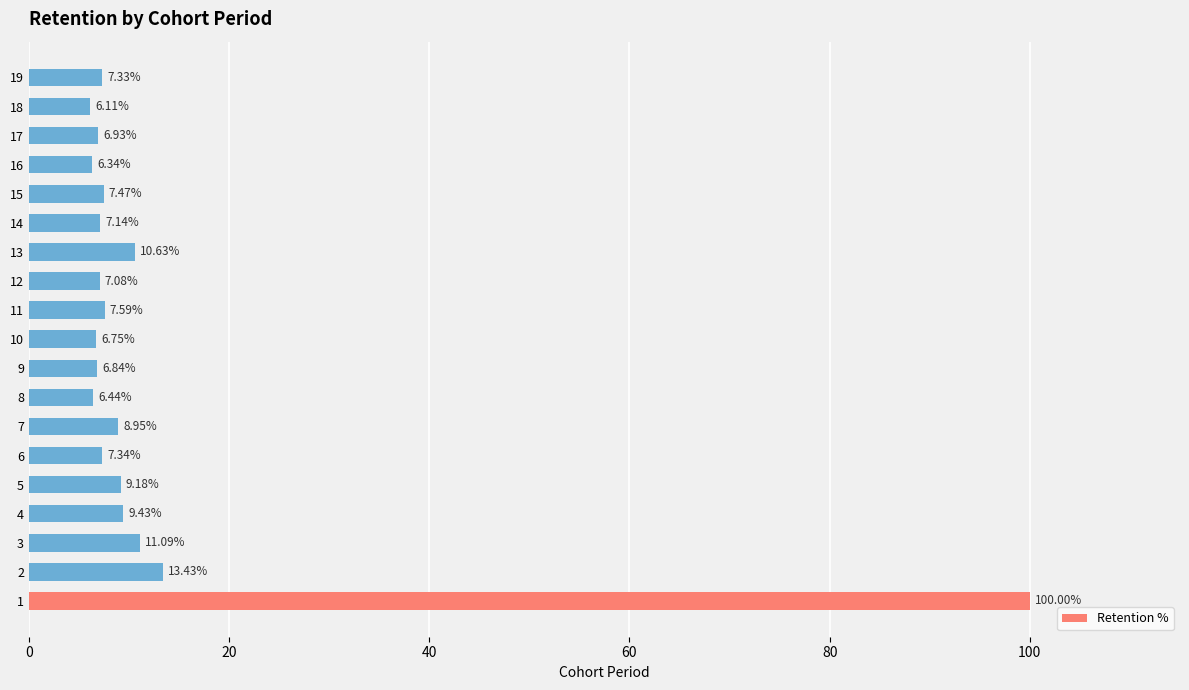

What is the smallest value displayed?

6.1